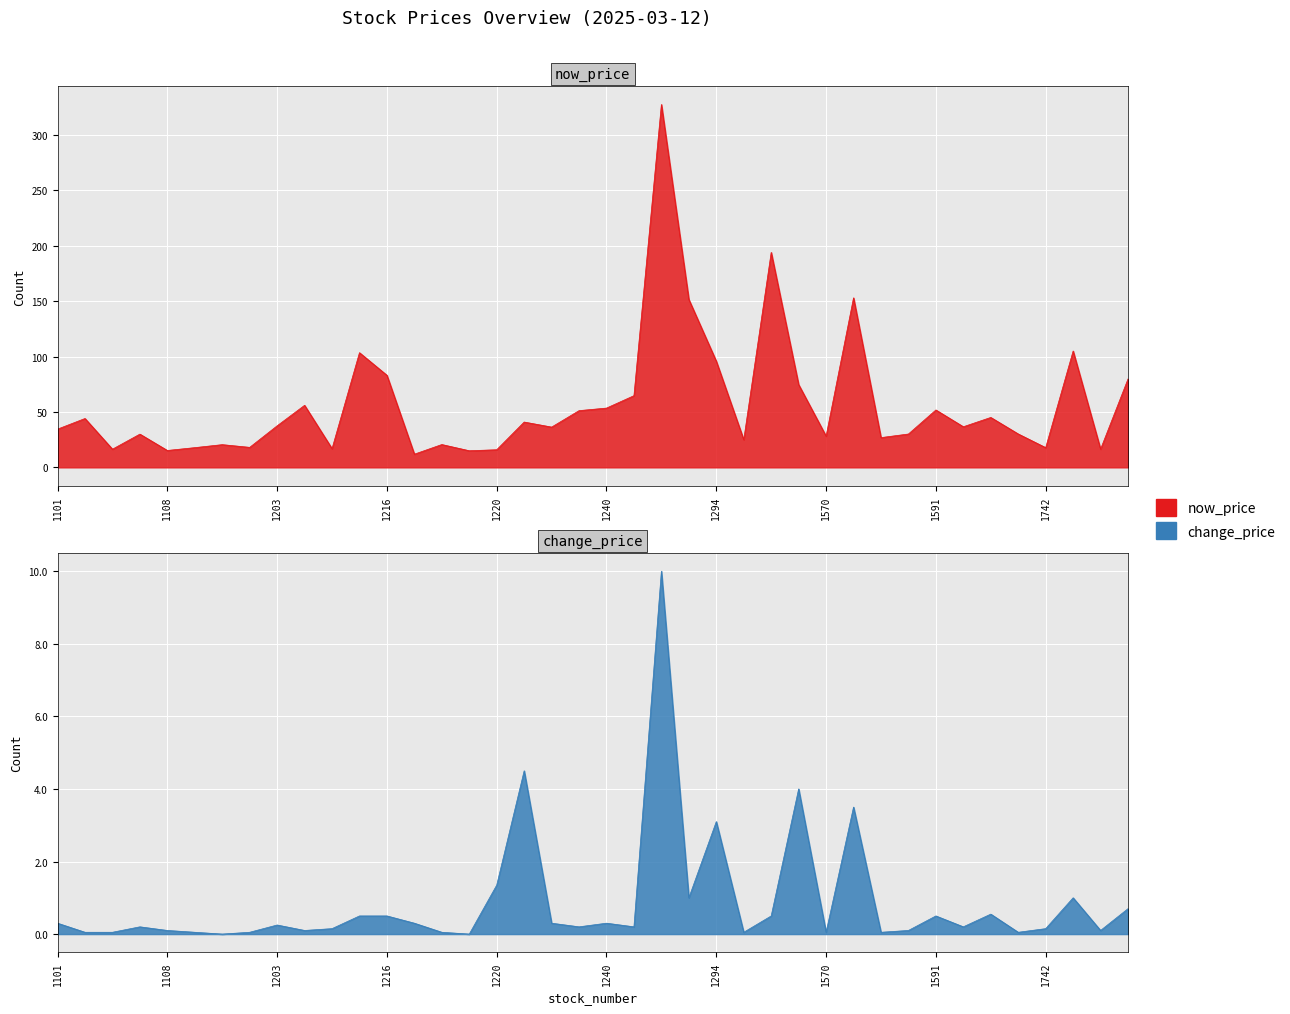

True or false: now_price and change_price cross at least once.

False